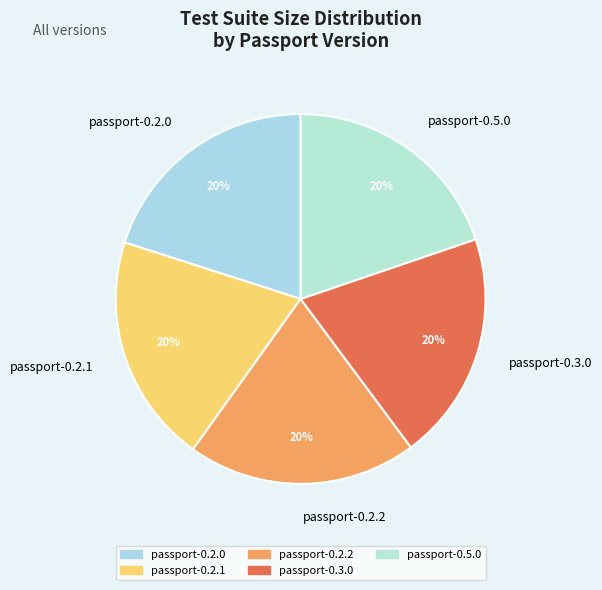

To the nearest percent, what percentage of the pie is passport-0.2.0?

20%